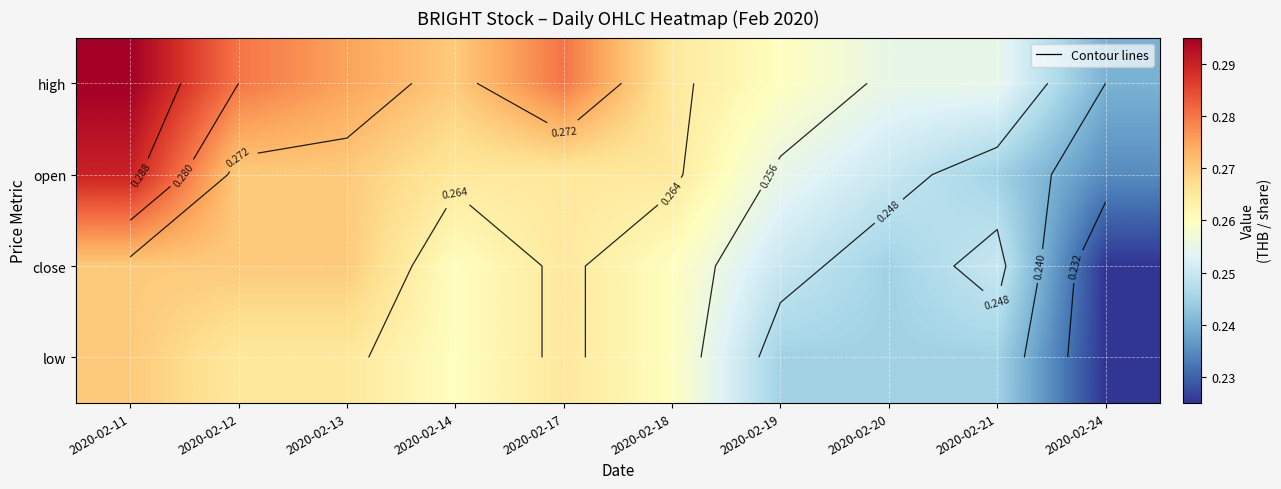

Count the high values in the range 0 to 1.

10